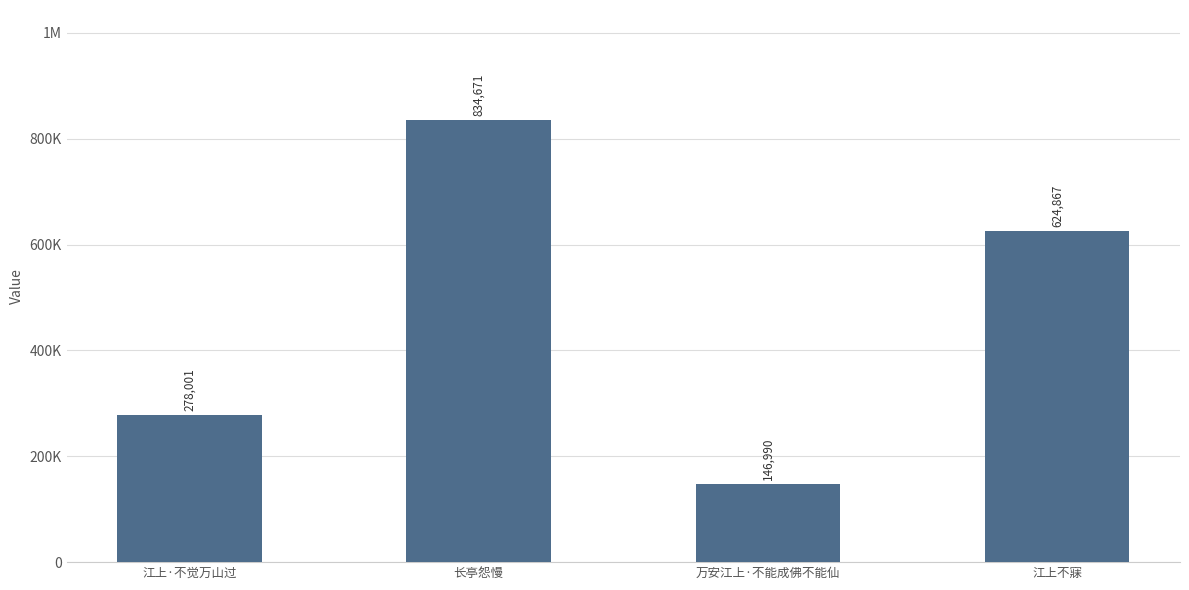

Where does the data first go above 624867?

长亭怨慢